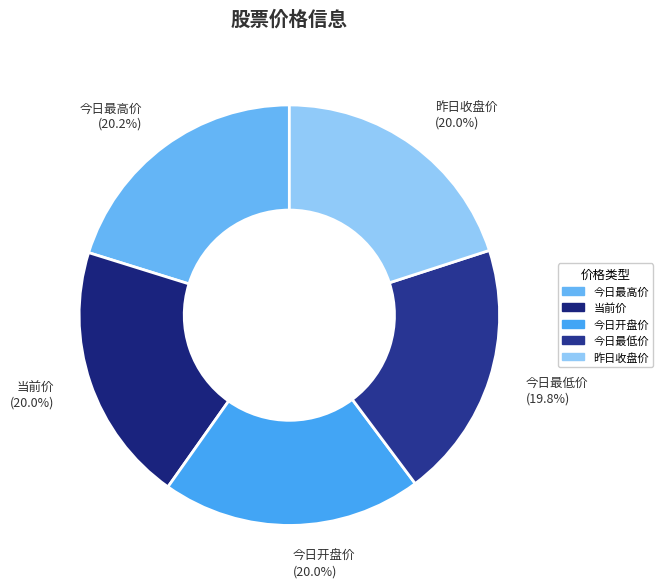

To the nearest percent, what is the difference between the largest and smallest slice percentages?

0%